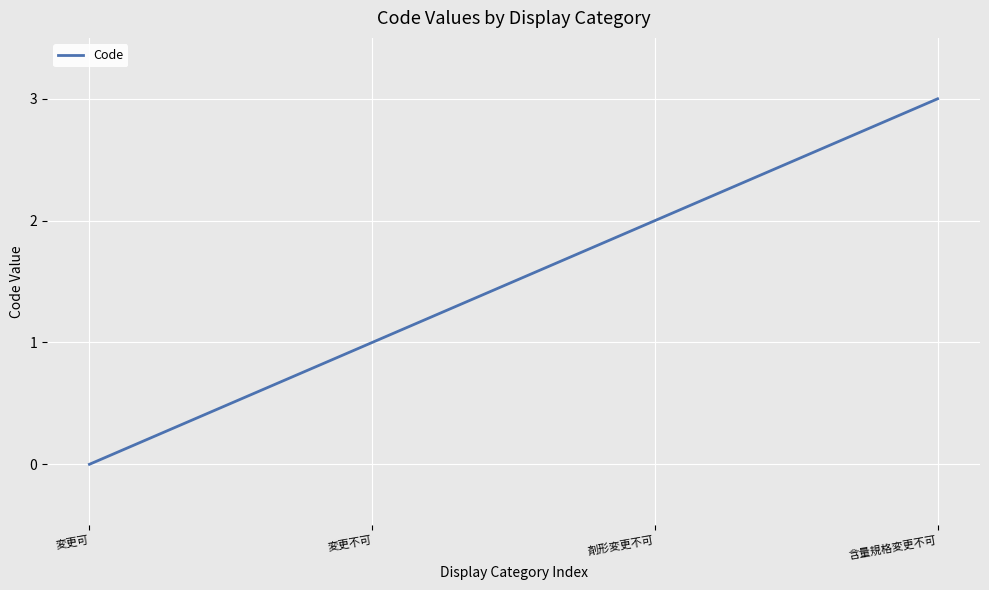

What is the maximum value shown in the chart?

3